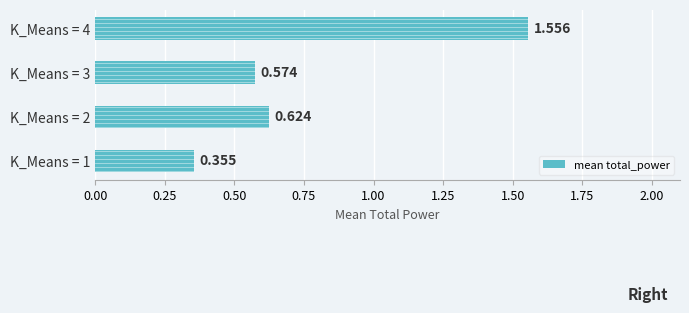

What is the difference between the second highest and minimum values?

0.3